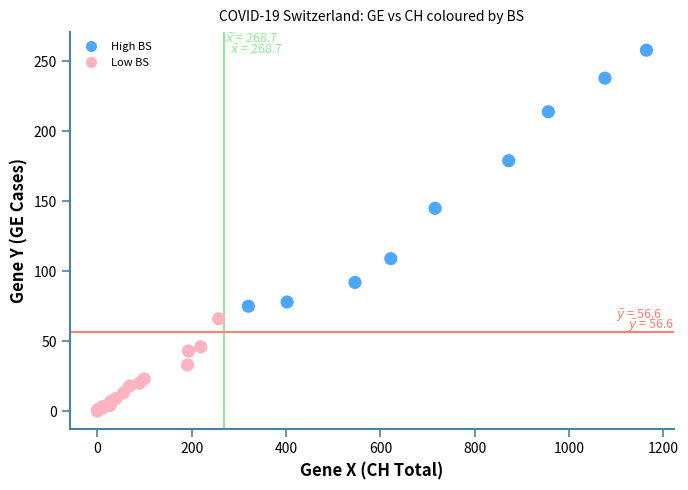

What Y value in the scatter plot is closest to 129?

145